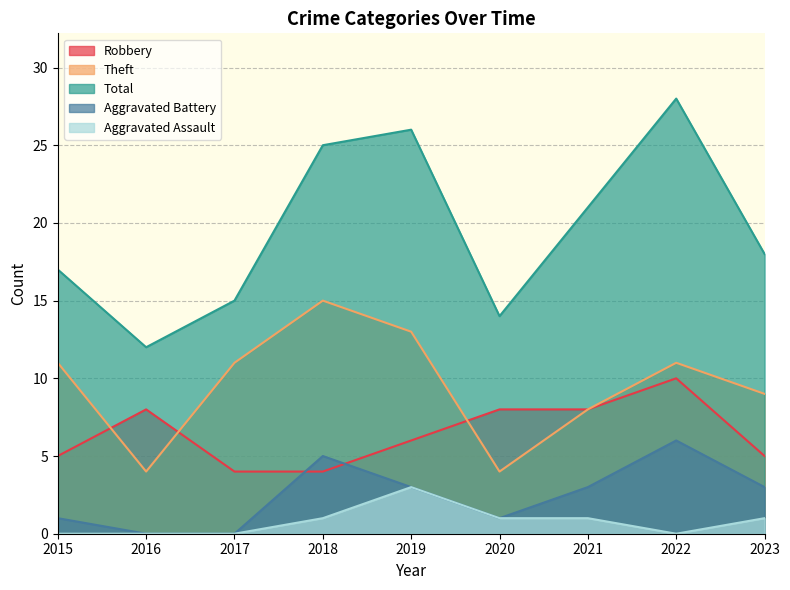

Reading left to right, what are all the values shown in this chart?

Robbery: 5	8	4	4	6	8	8	10	5
Theft: 11	4	11	15	13	4	8	11	9
Total: 17	12	15	25	26	14	21	28	18
Aggravated Battery: 1	0	0	5	3	1	3	6	3
Aggravated Assault: 0	0	0	1	3	1	1	0	1